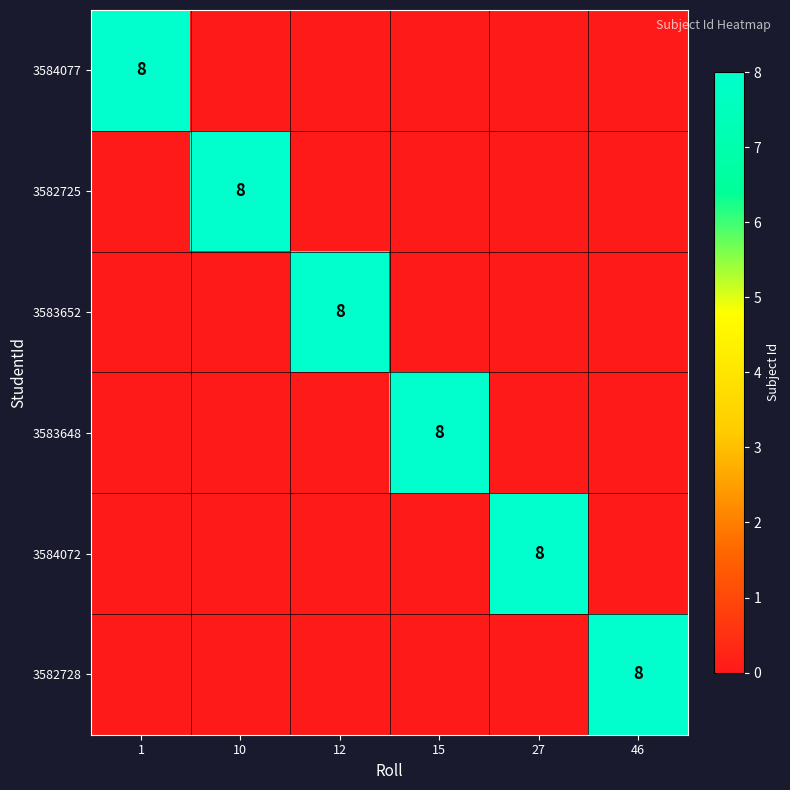

The value of 3584077 at 1 is 8. True or false?

True